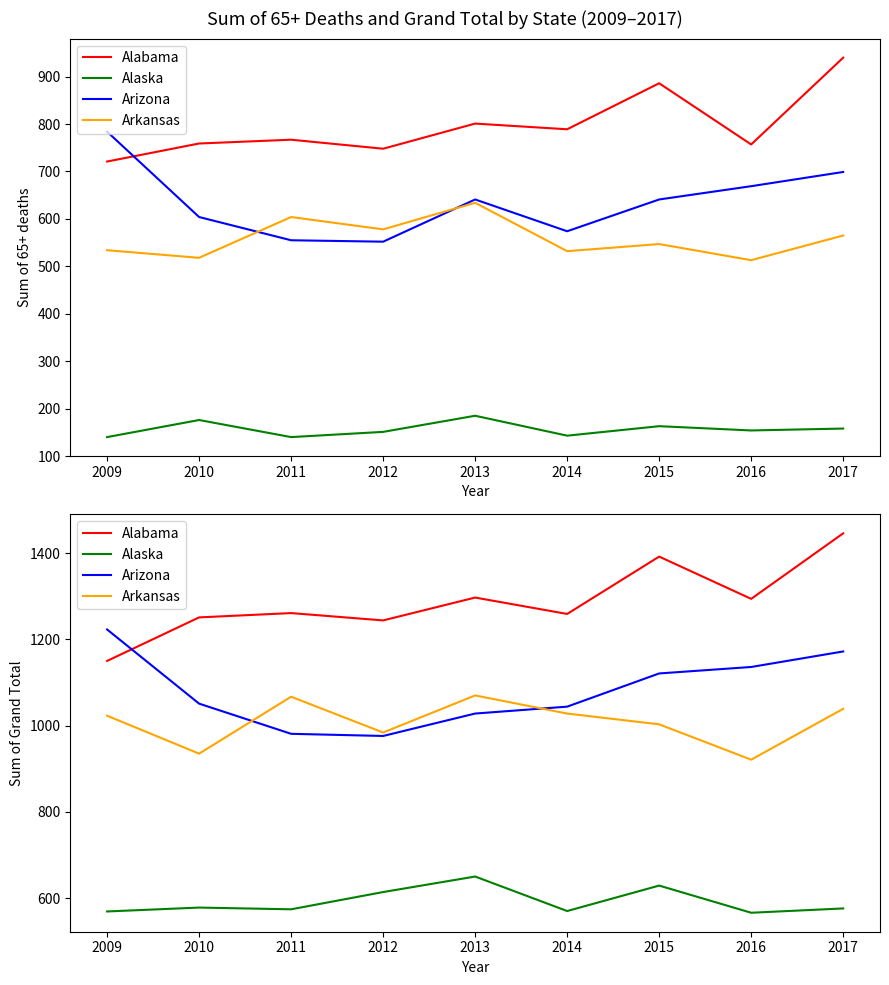

True or false: Arizona has a value of 1051 at 2010.

True